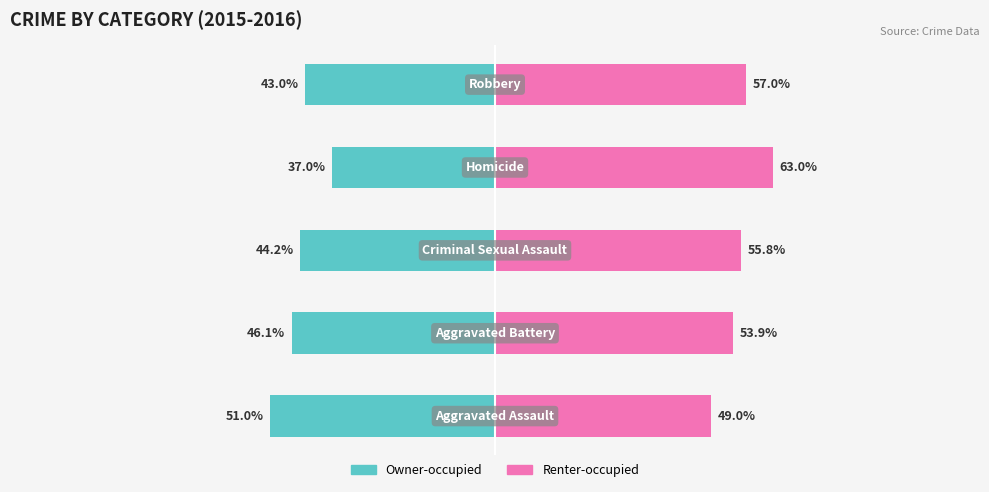

What is the value of the Owner-occupied bar at the 4th from the left?

-37.0